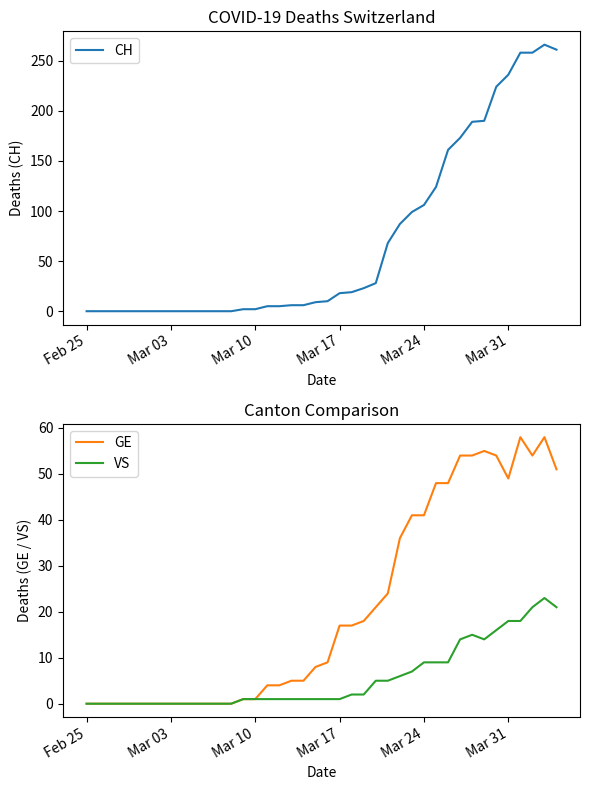

What is the sum of all GE values?

835